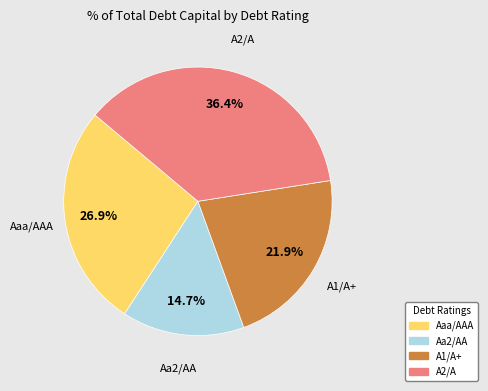

To the nearest percent, what percentage of the pie is A2/A?

36%